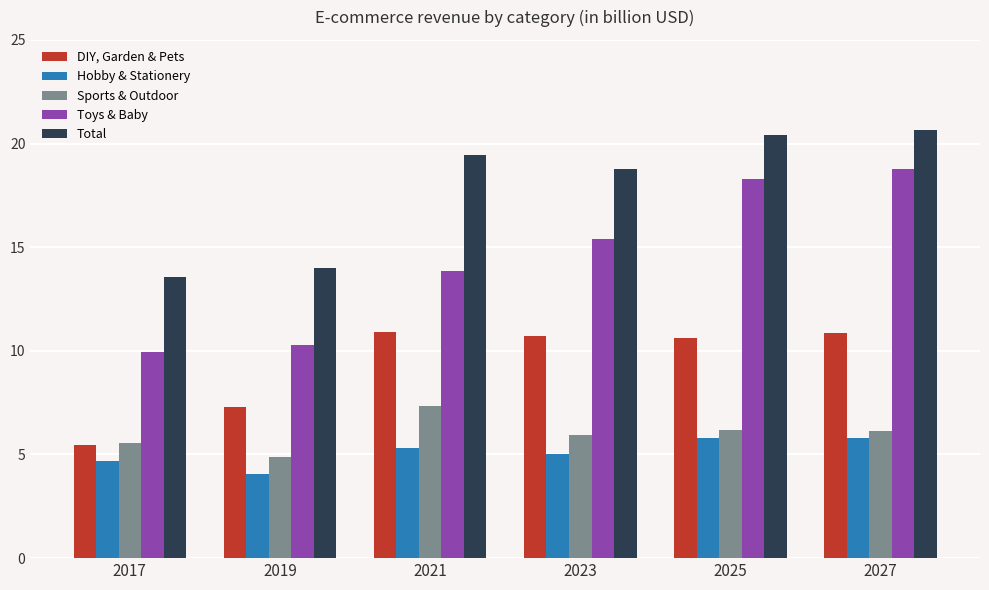

What is the difference between the highest and lowest values at 2017?

8.9